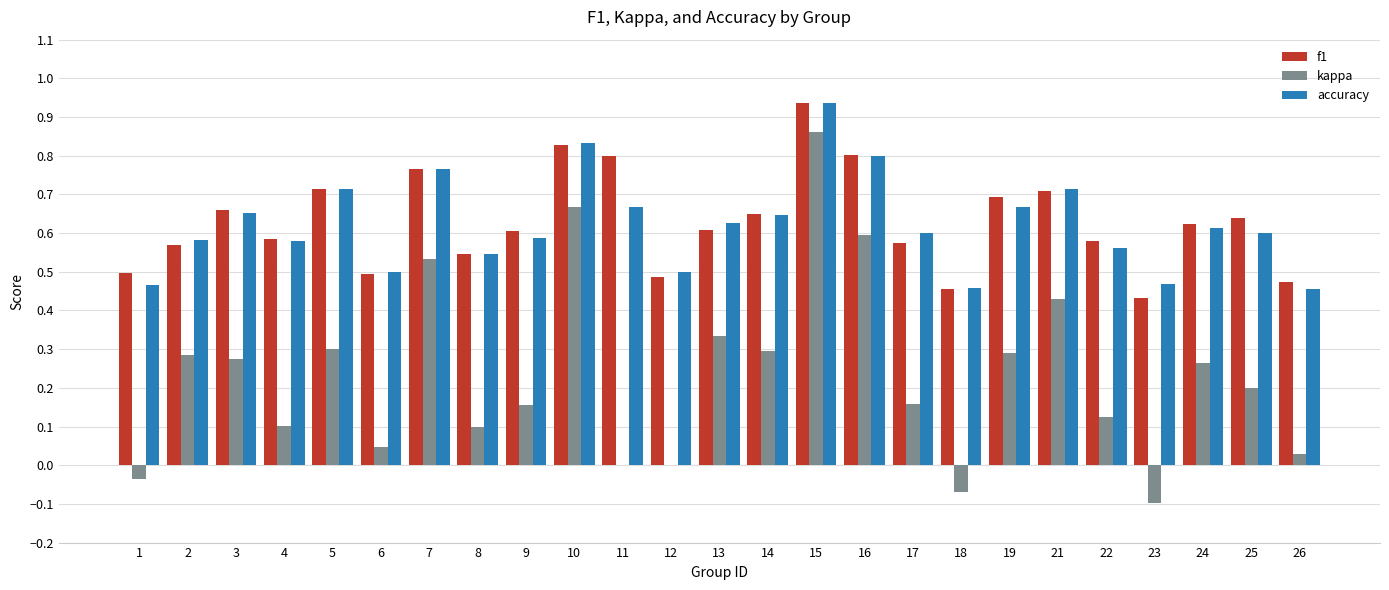

Which series has the widest spread of values?

kappa